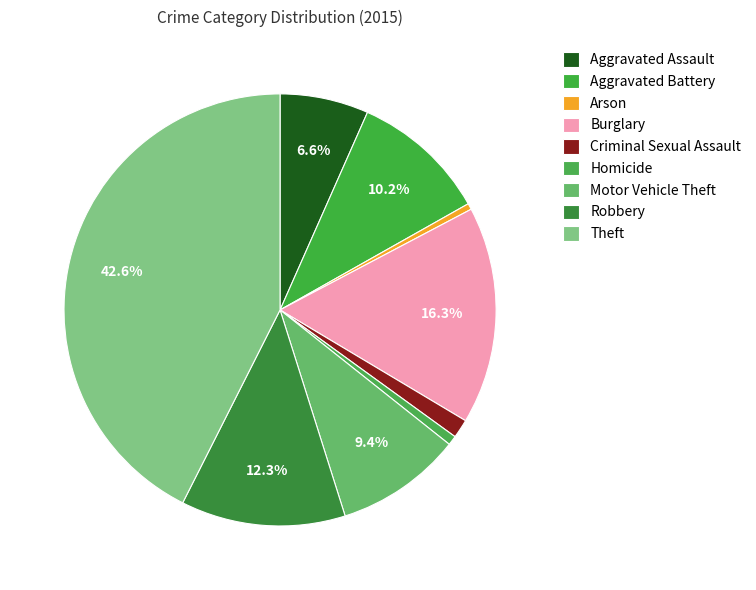

How many segments does this pie chart have?

9